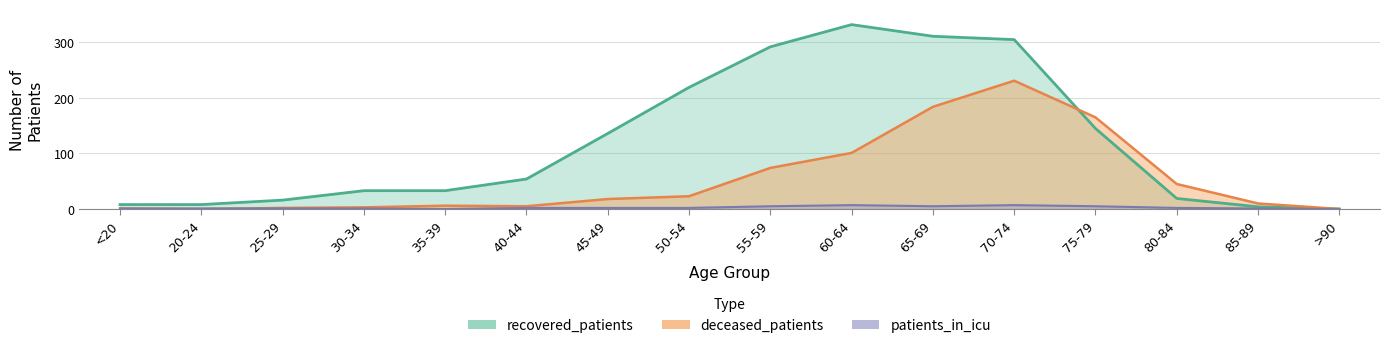

Rank the series by their average value, from highest to lowest.

recovered_patients, deceased_patients, patients_in_icu